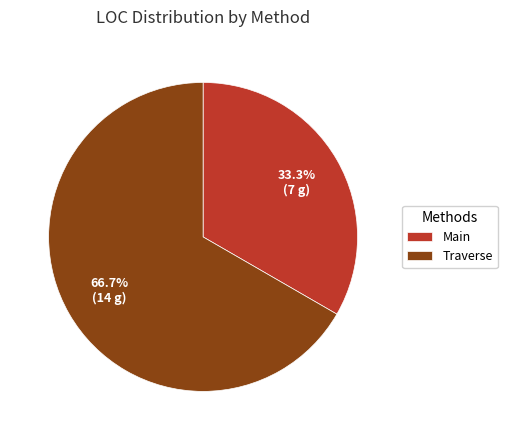

What is the ratio of the value at Traverse to the value at Main?

2.0